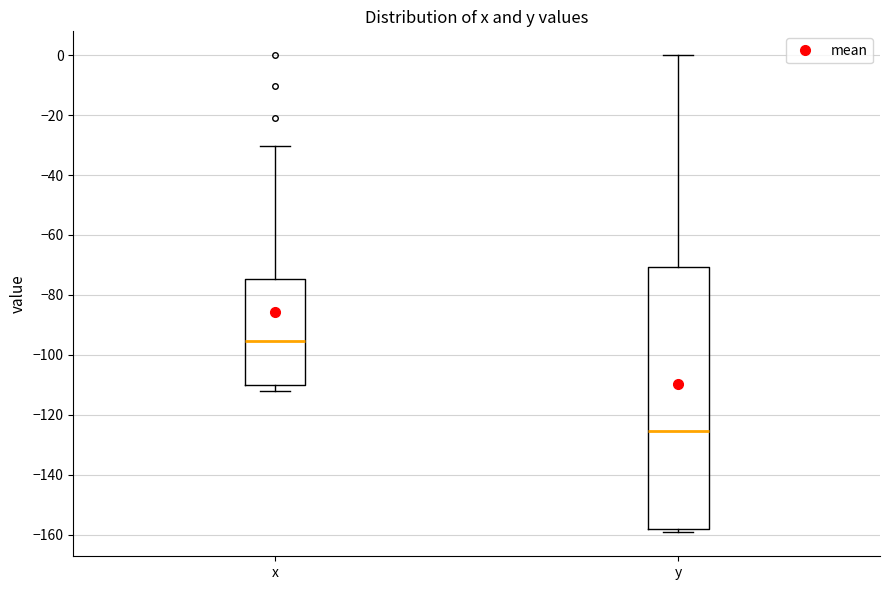

Reading left to right, read every box against the y-axis: the position of its median line, the range the box covers, and the ends of its whiskers. The values are not printed on the chart, so give them approximately, as read against the axis.

x: median -96, box -110 to -74, whiskers -112 to -30
y: median -126, box -158 to -70, whiskers -160 to 0